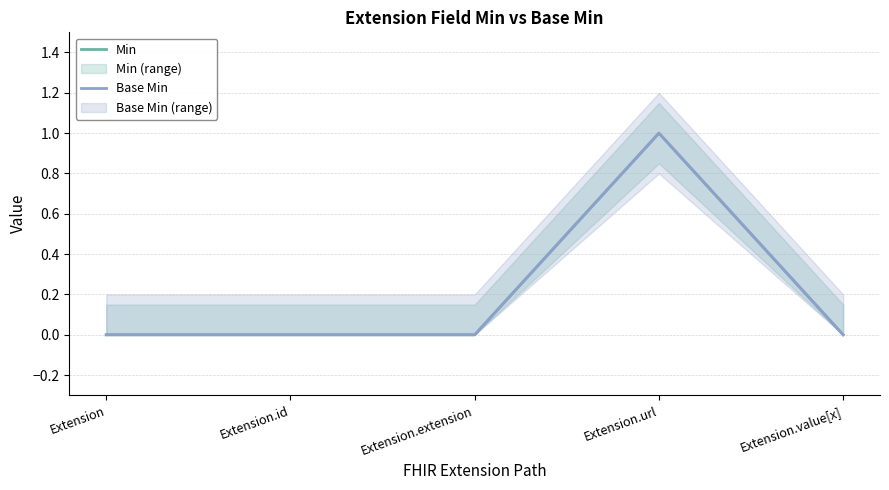

Count the number of categories in the chart.

5